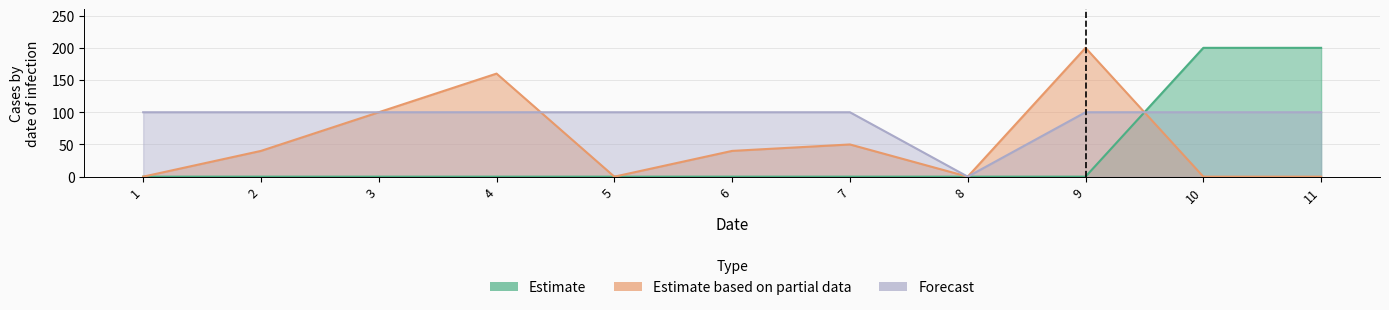

How many data points in Estimate based on partial data are less than 40?

5